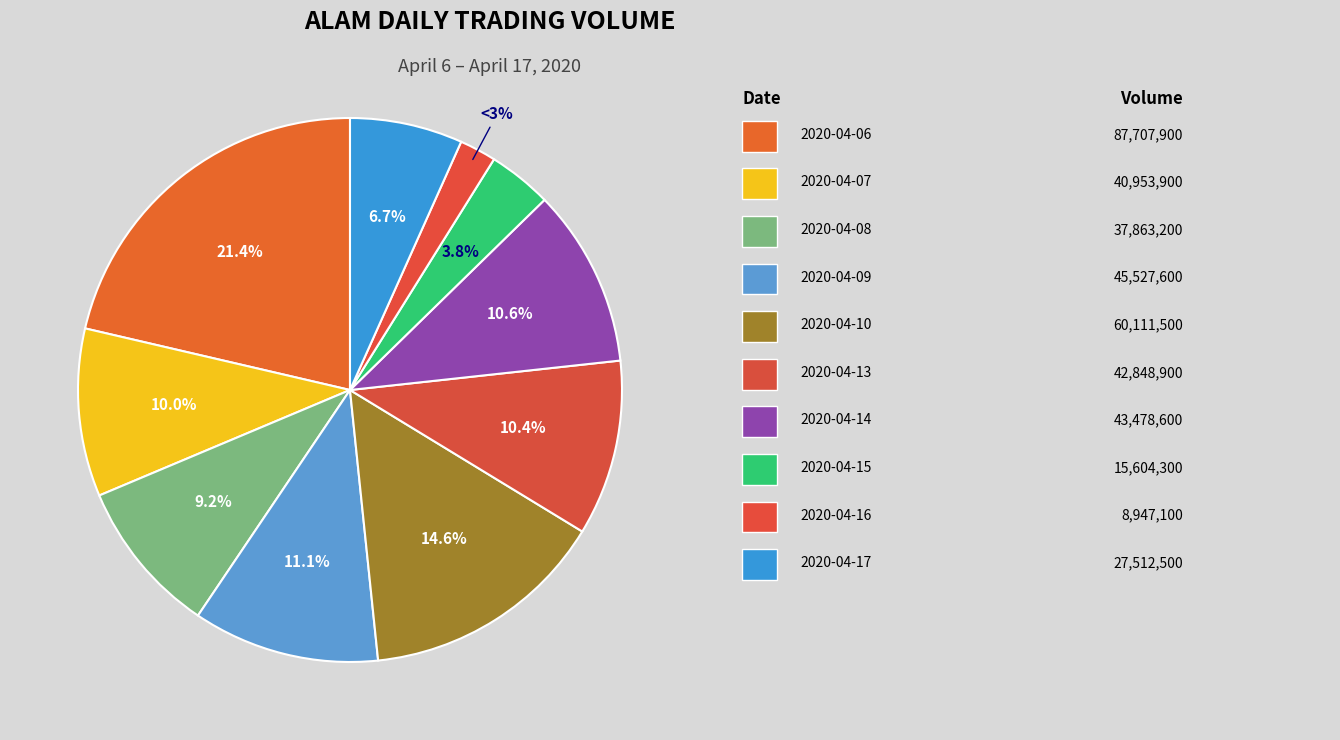

Which has a higher value, 2020-04-14 or 2020-04-08?

2020-04-14